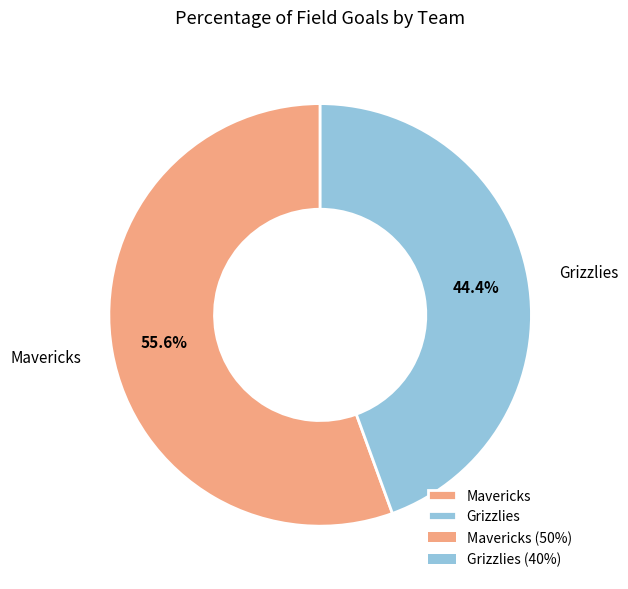

To the nearest percent, what portion does Grizzlies represent?

44%